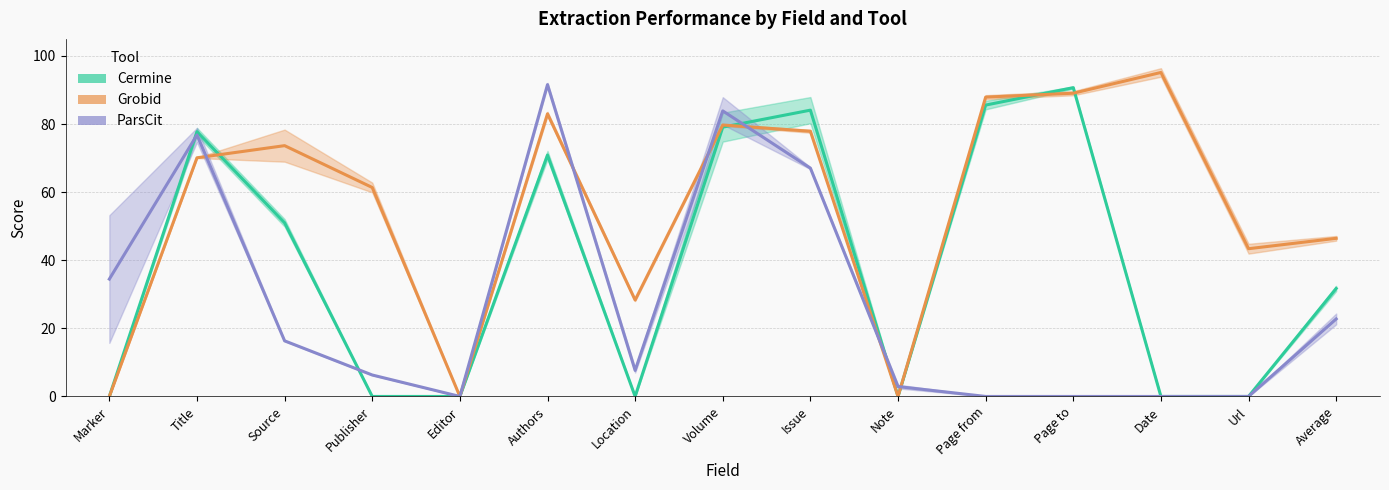

Which series ends up on top after the final intersection of ParsCit (Recall/F1 band) and Grobid (Recall/F1 band)?

Grobid (Recall/F1 band)